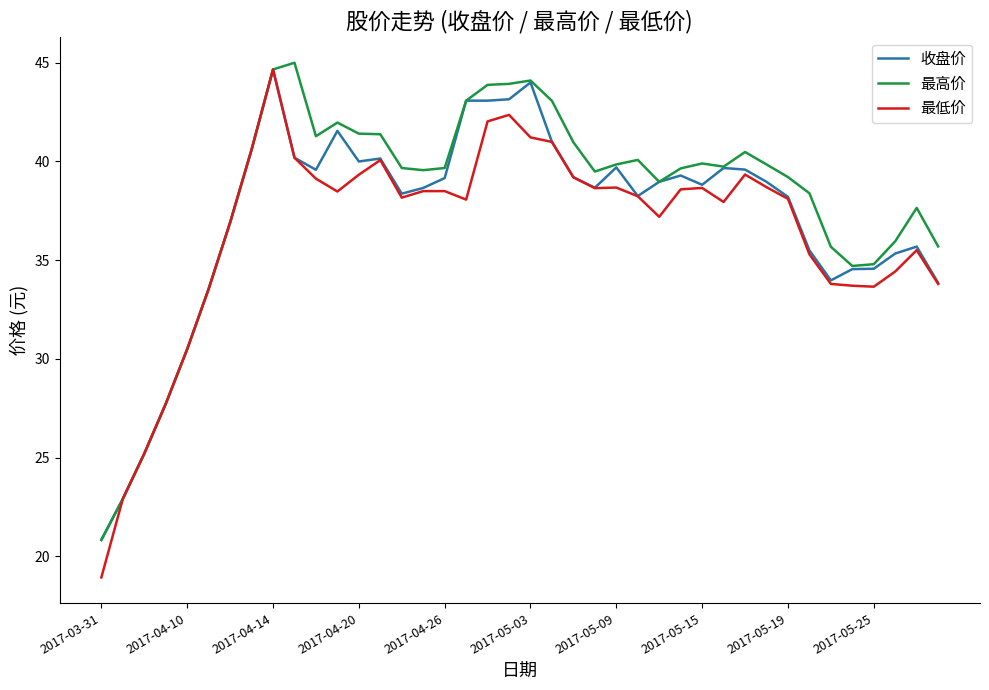

Which series has the largest range (max minus min)?

最低价